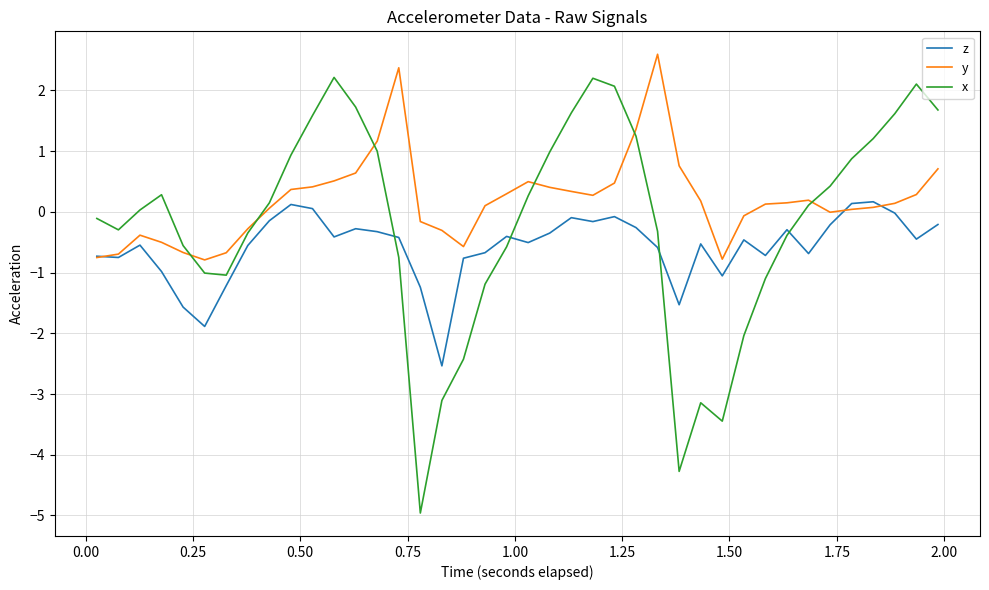

True or false: y has more than 0 interior local peaks.

True